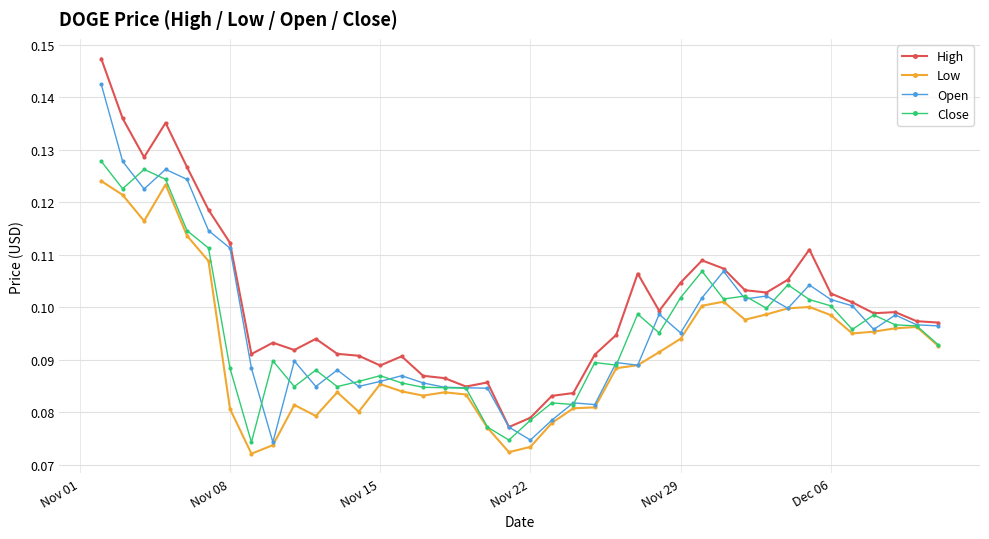

Which series has the largest total across all categories?

High